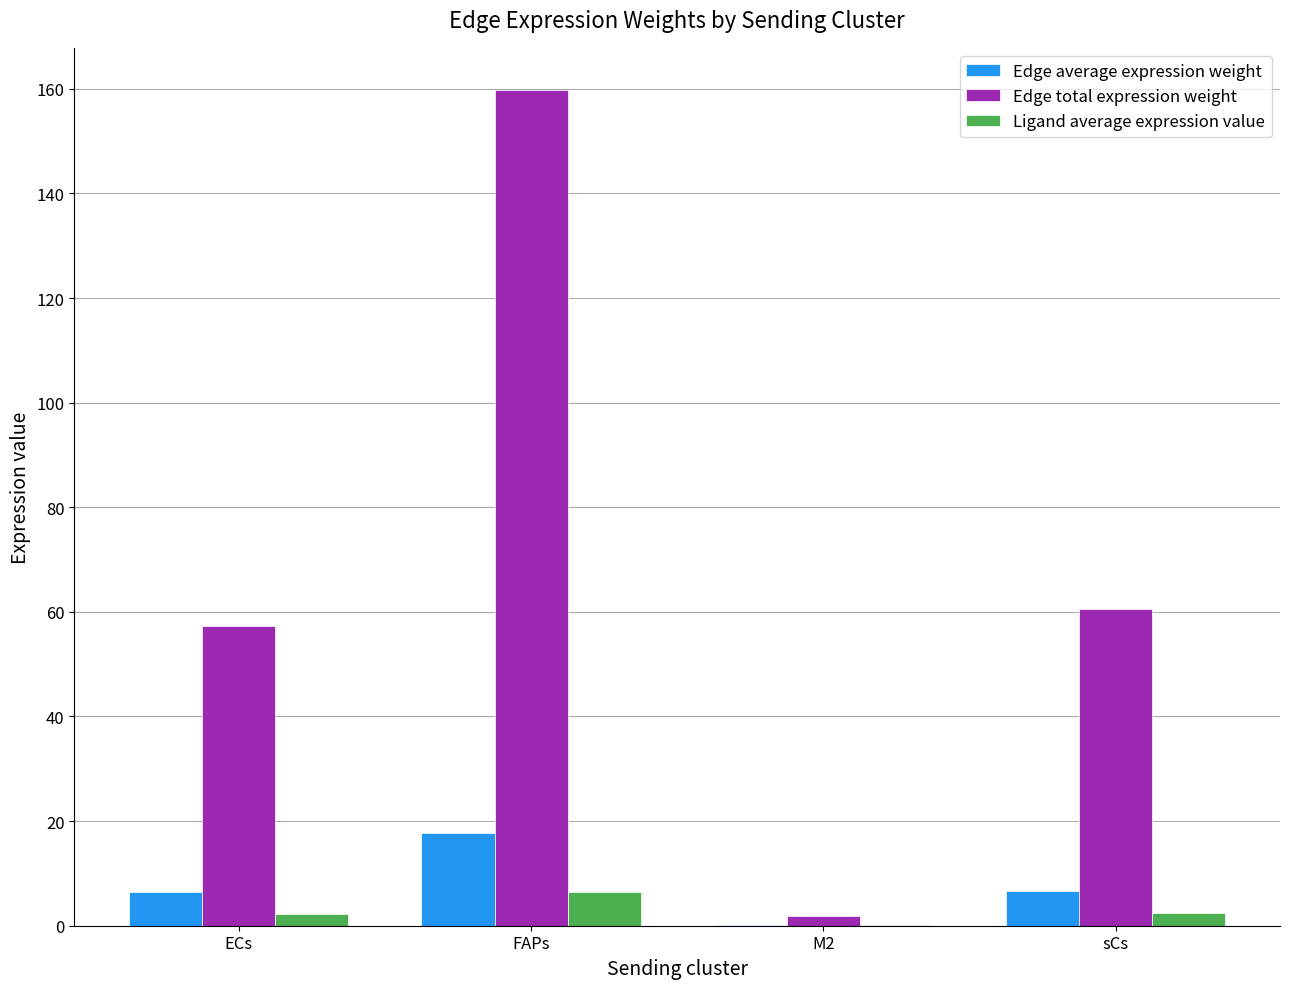

At which category does the chart reach its peak across all series?

FAPs